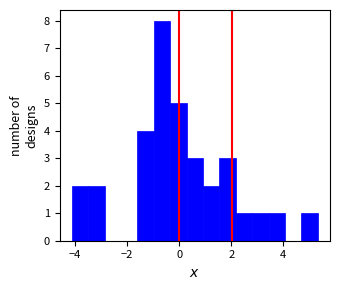

Read against the x-axis, roughly where is the centre of the tallest bar?

-0.6